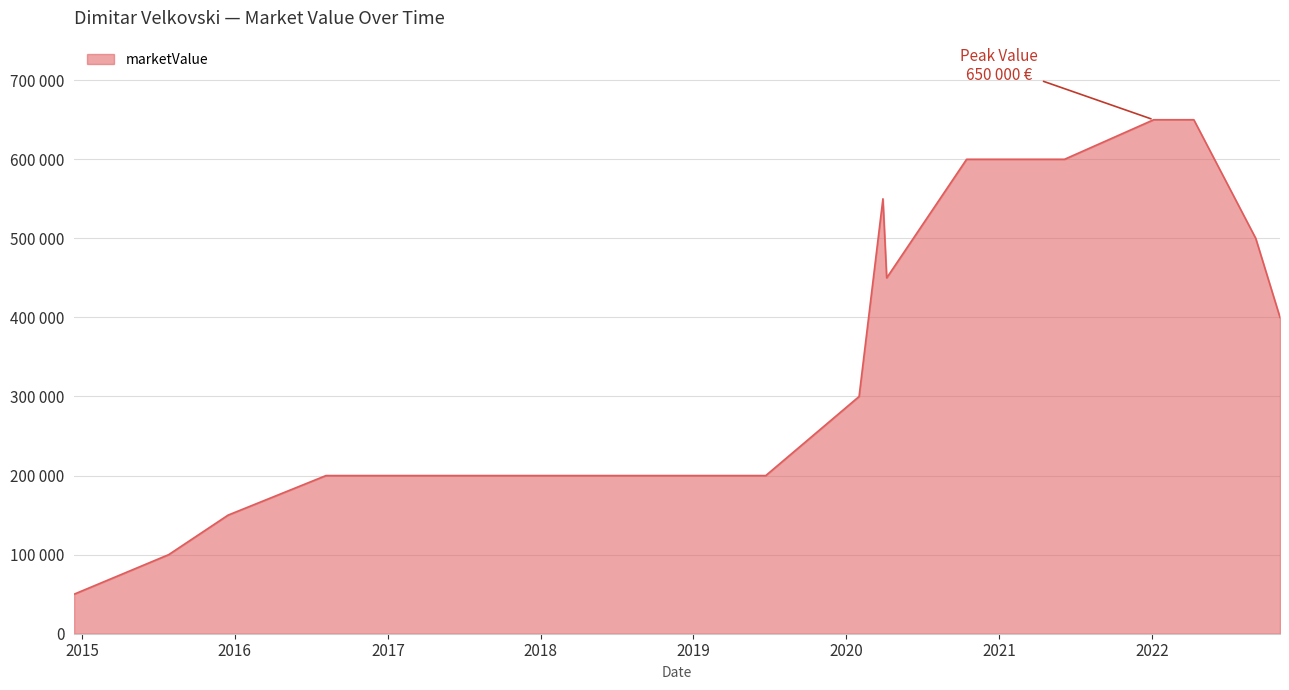

What is the maximum value shown in the chart?

650000